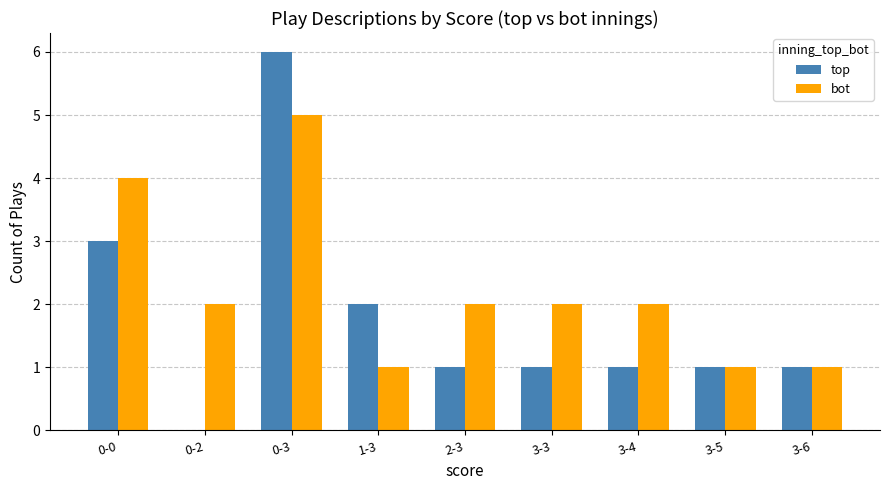

What is the total value across all series at 3-6?

2